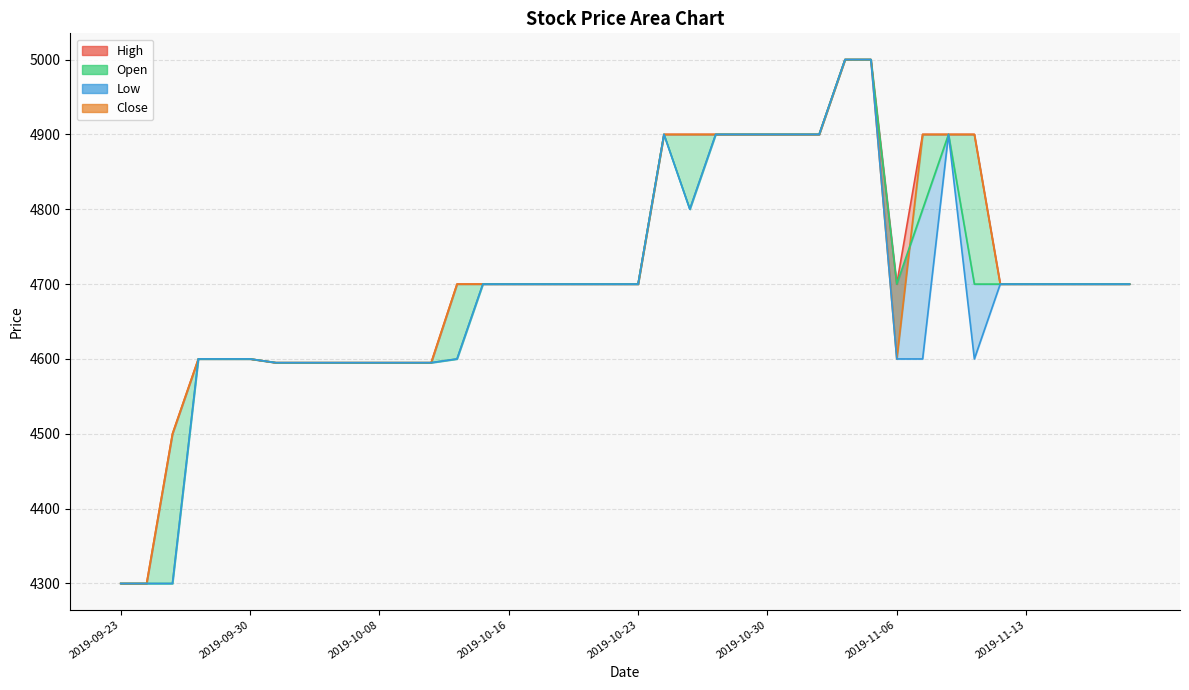

What is the label of the 9th point from the left?

2019-10-04